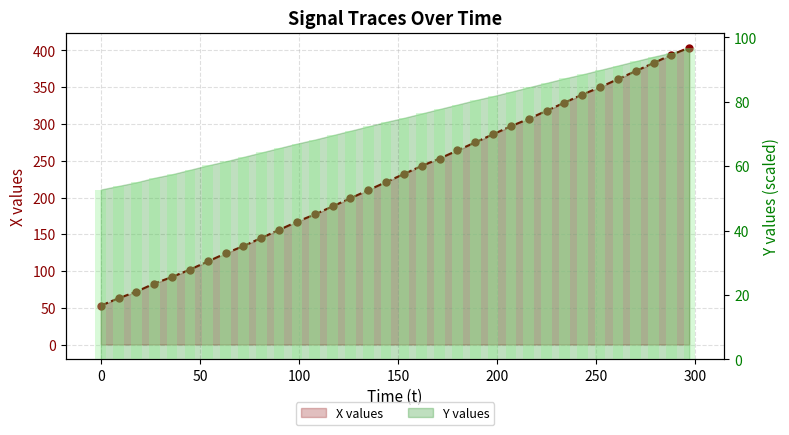

The chart shows a value of 32.6 at 150. True or false?

False